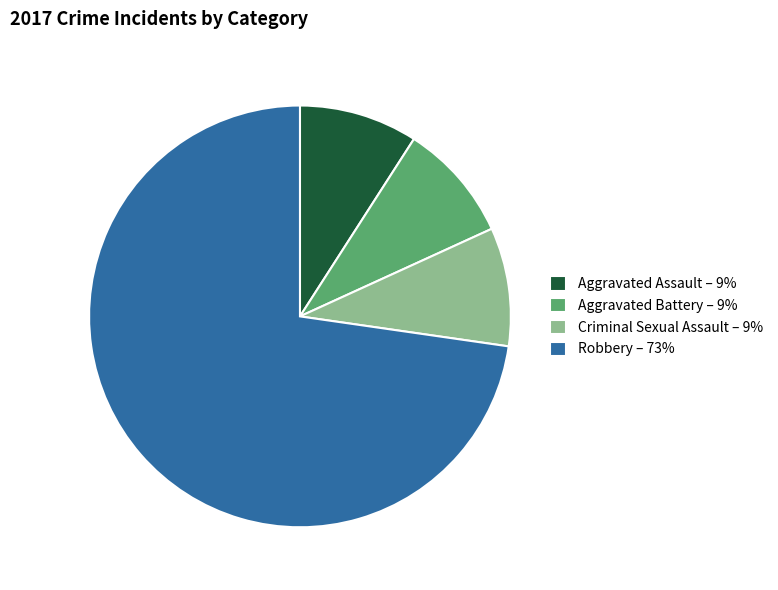

How many segments does this pie chart have?

4